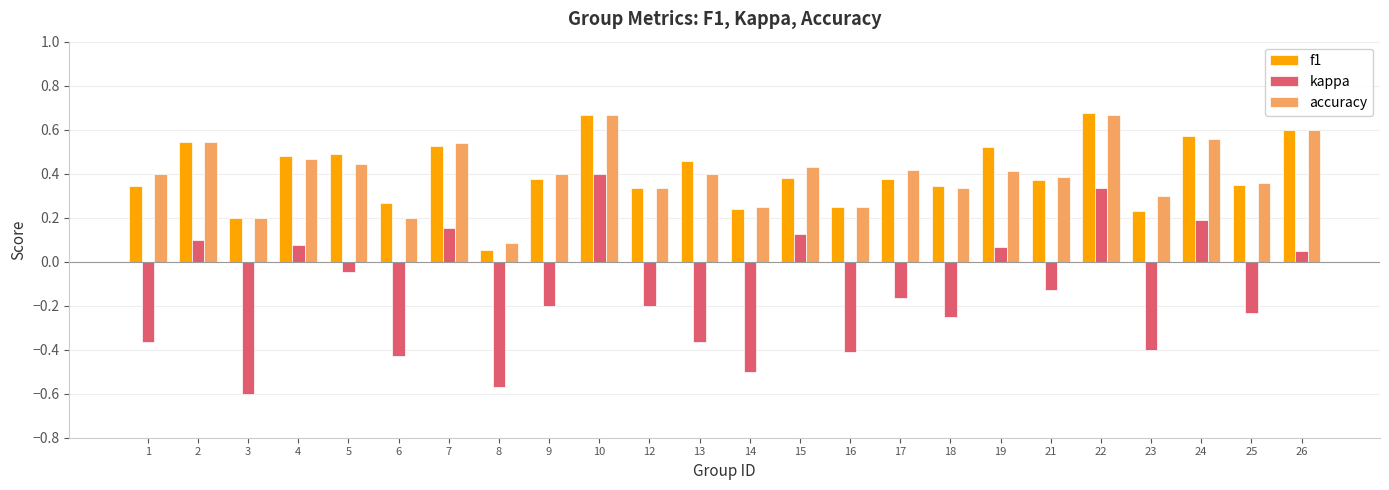

True or false: kappa has a value of 0.2 at 24.

True